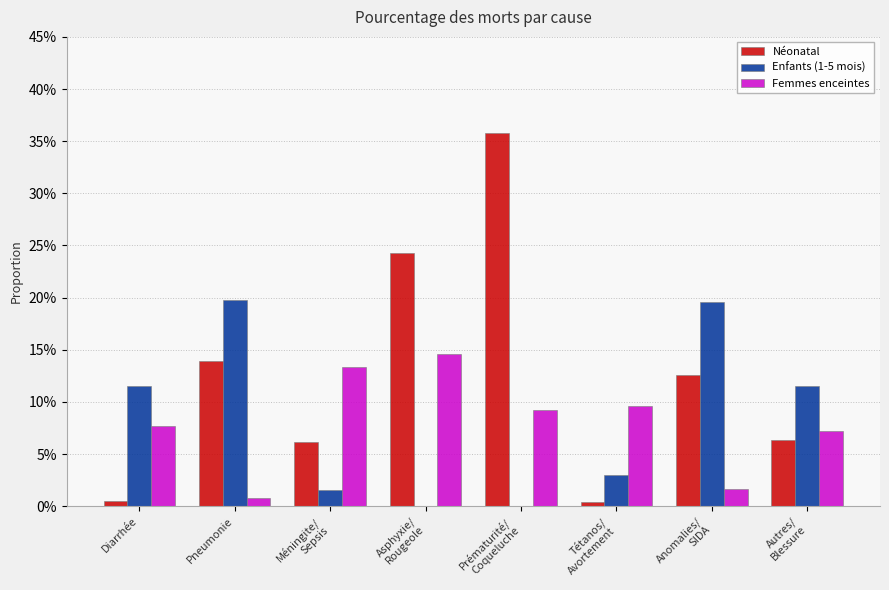

Which label corresponds to the smallest value in the chart?

Asphyxie/
Rougeole